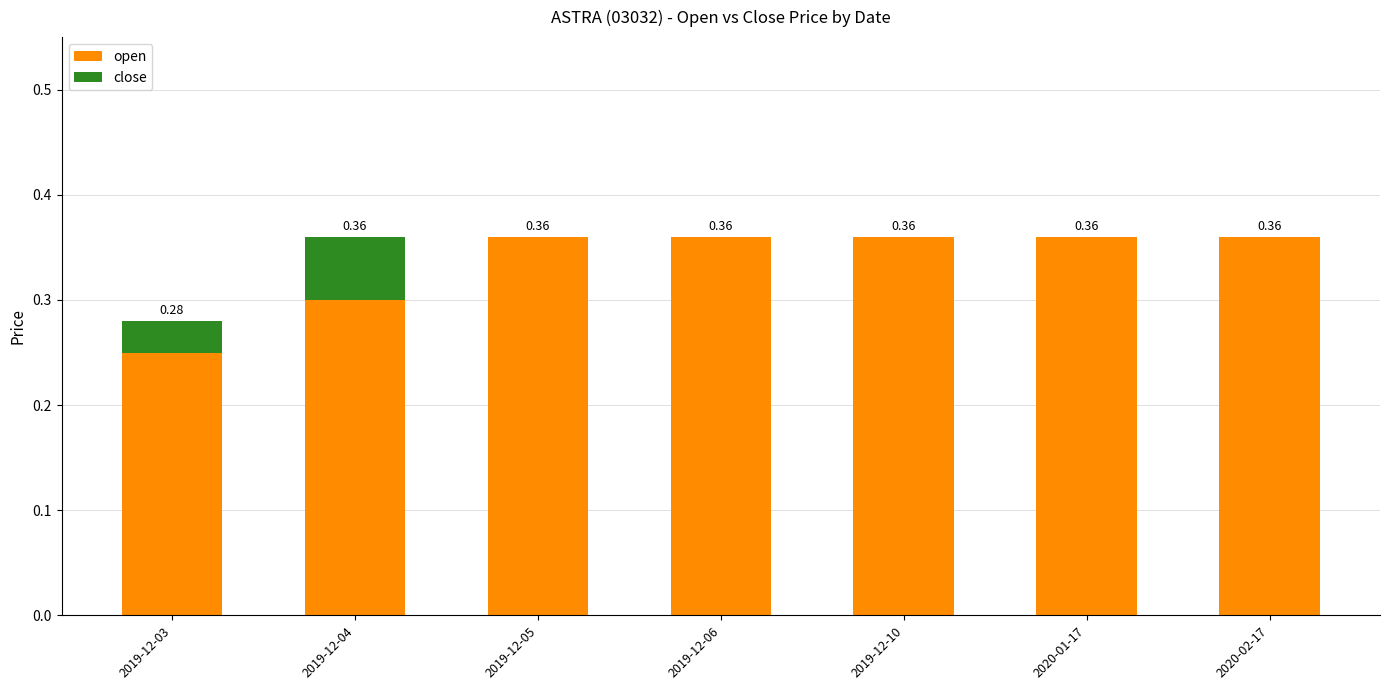

What is the sum of all open values?

2.4